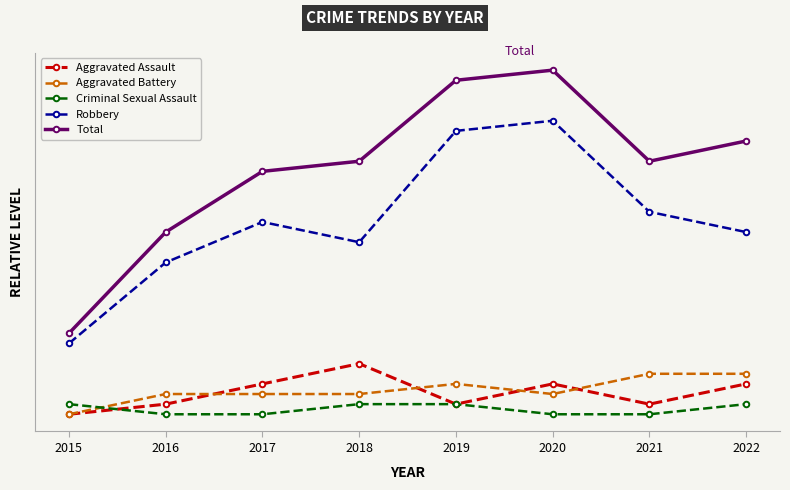

What are all the series names shown in the legend?

Aggravated Assault, Aggravated Battery, Criminal Sexual Assault, Robbery, Total